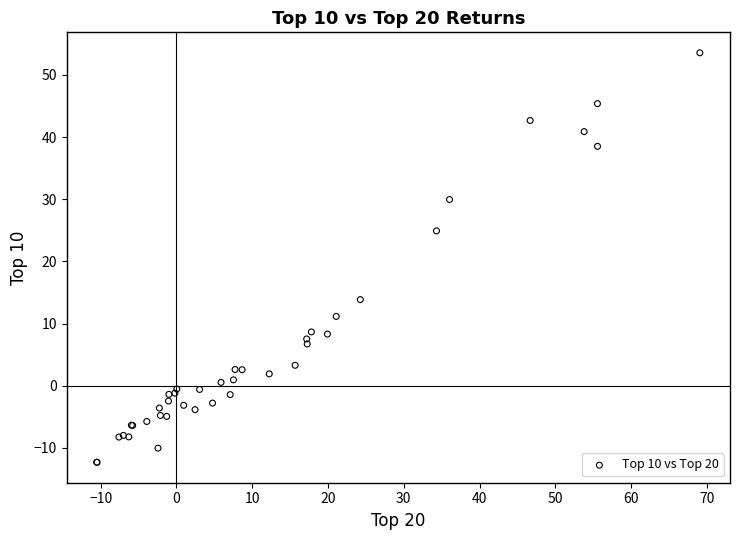

What Y value in the scatter plot is closest to 20?

24.9